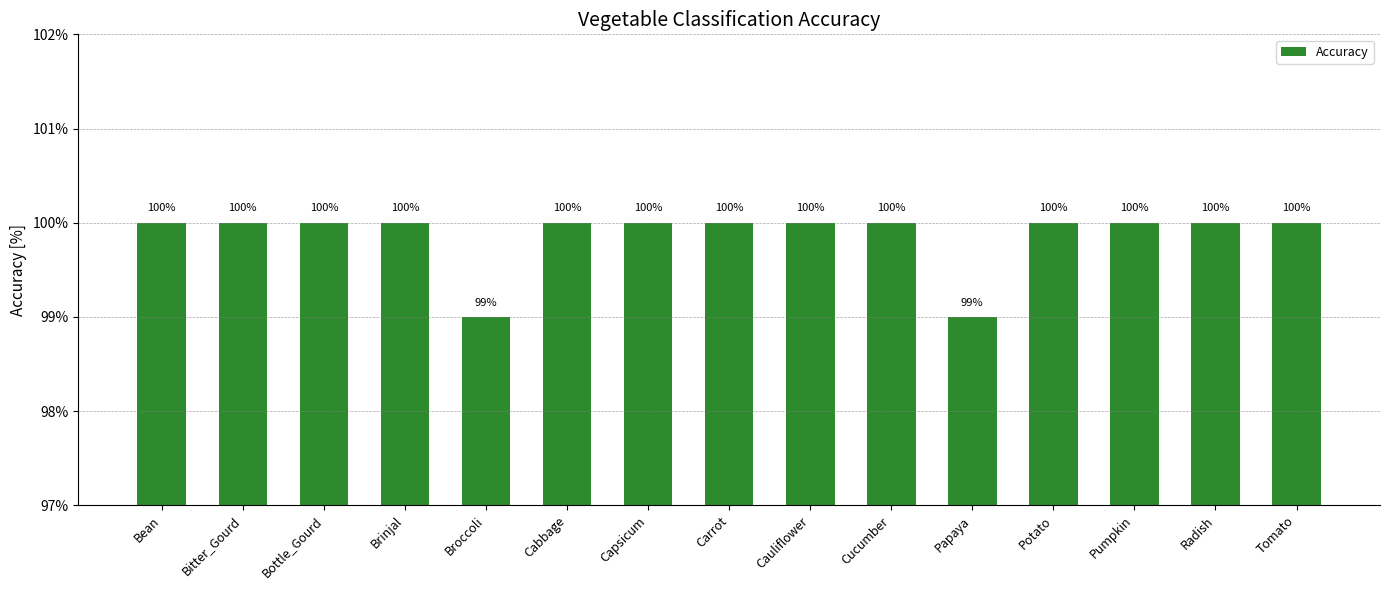

Between Cabbage and Carrot, which is larger?

Cabbage